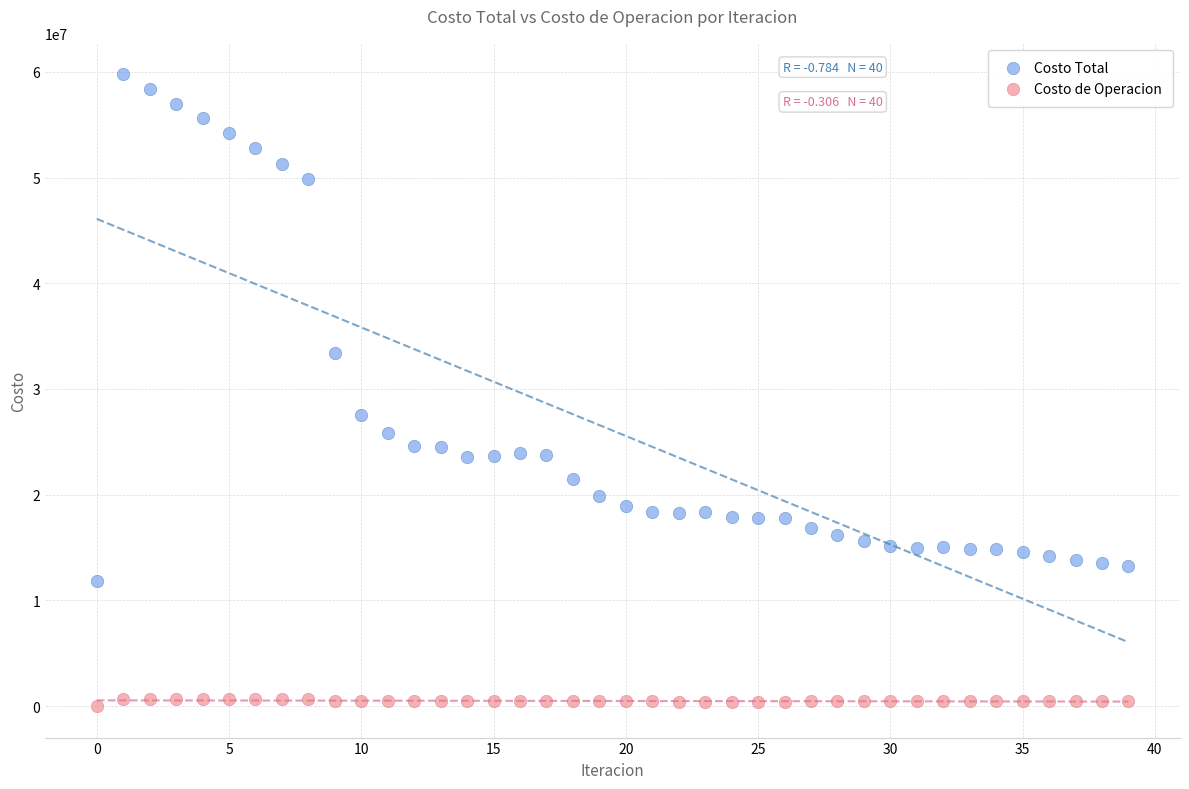

Across all data points, what is the range of Y values (max minus min)?

59767517.5